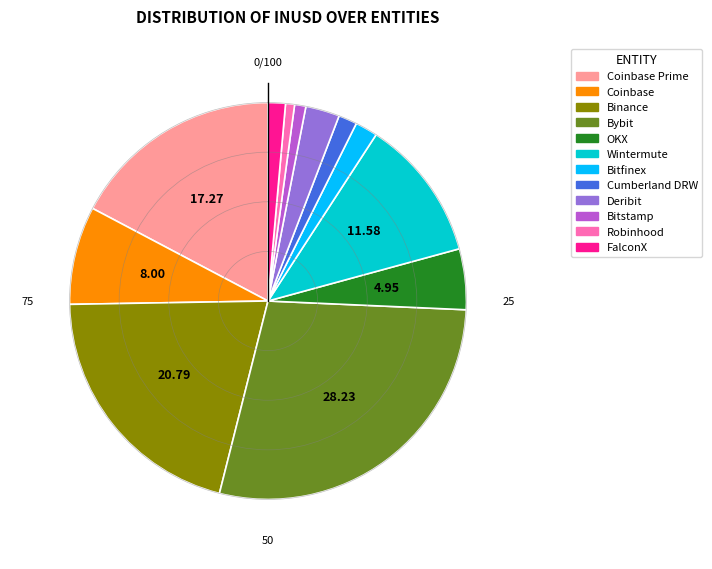

Does Robinhood represent more than half of the total?

No